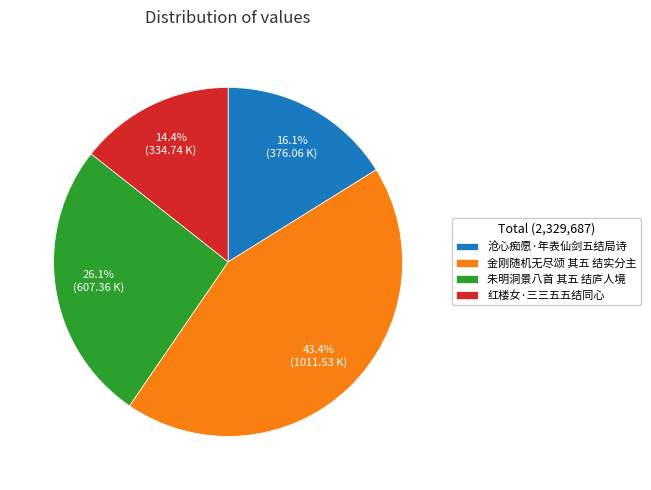

Which has a higher value, 沧心痴愿·年表仙剑五结局诗 or 朱明洞景八首 其五 结庐人境?

朱明洞景八首 其五 结庐人境